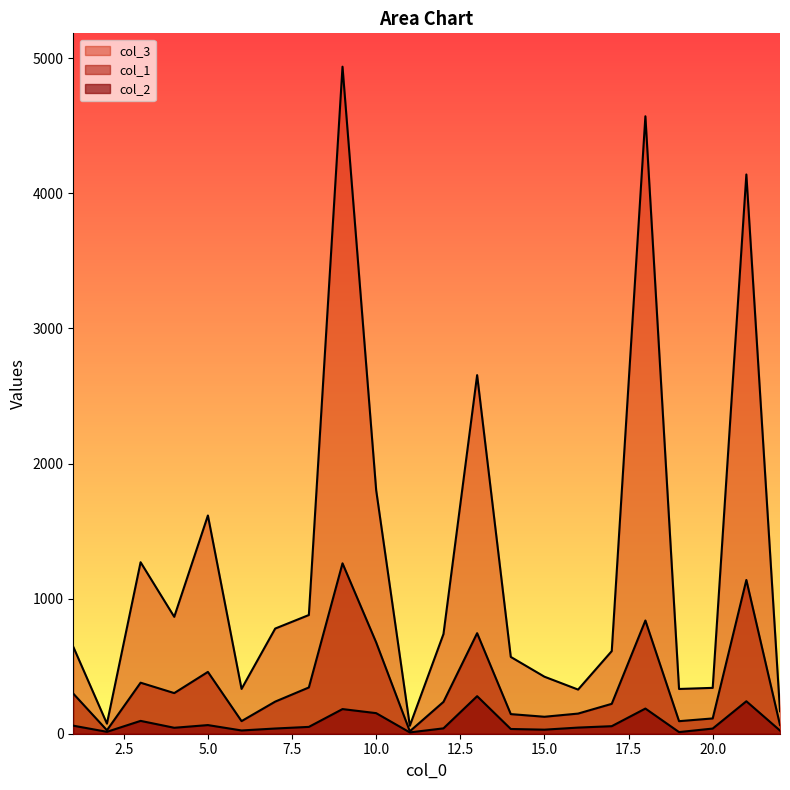

Which category has the highest value across all series?

9